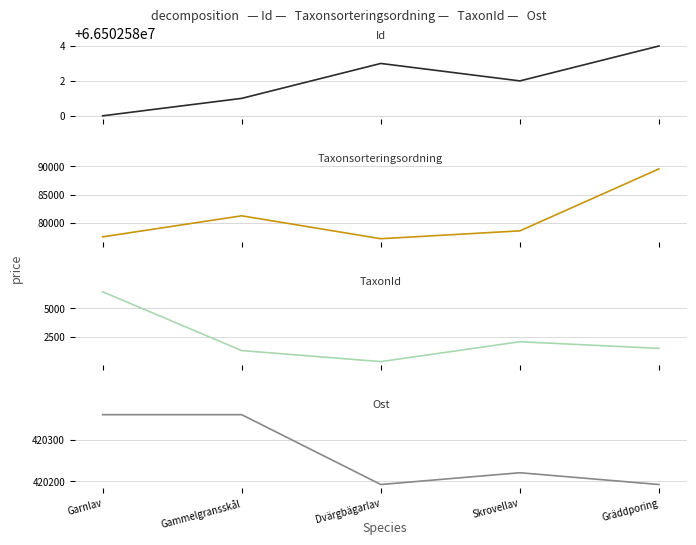

How many values in the Id series are below 66502582?

2